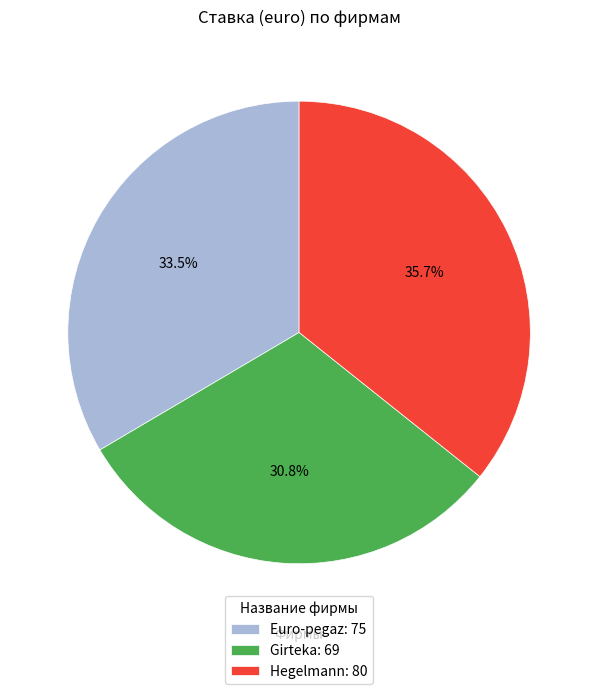

What percentage is NOT represented by Hegelmann?

64.3%